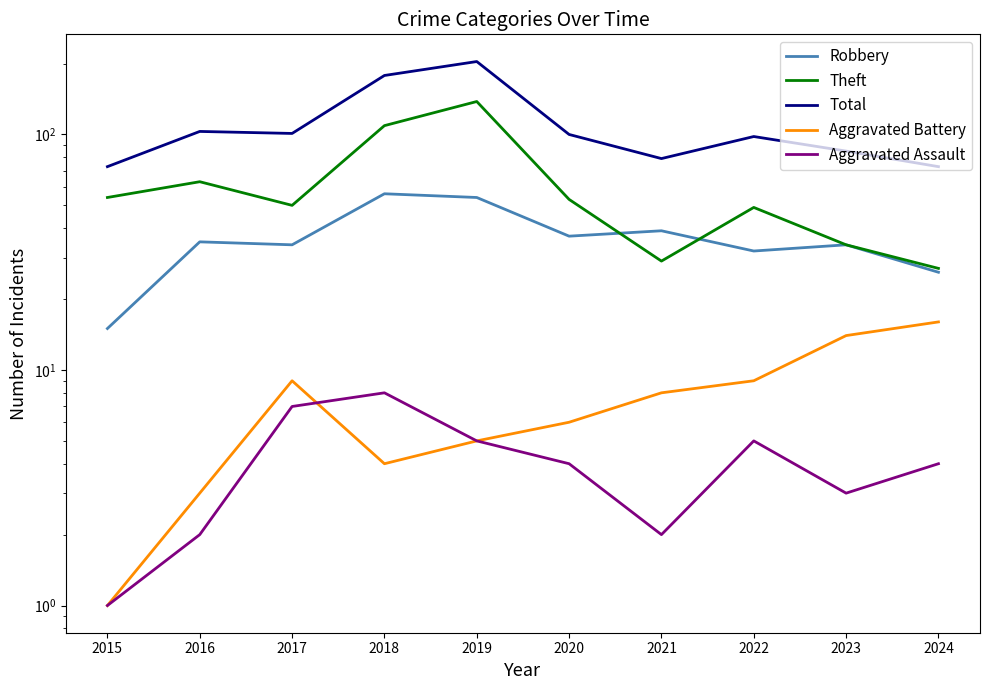

Where do Aggravated Assault and Aggravated Battery first cross each other?

2017 and 2018